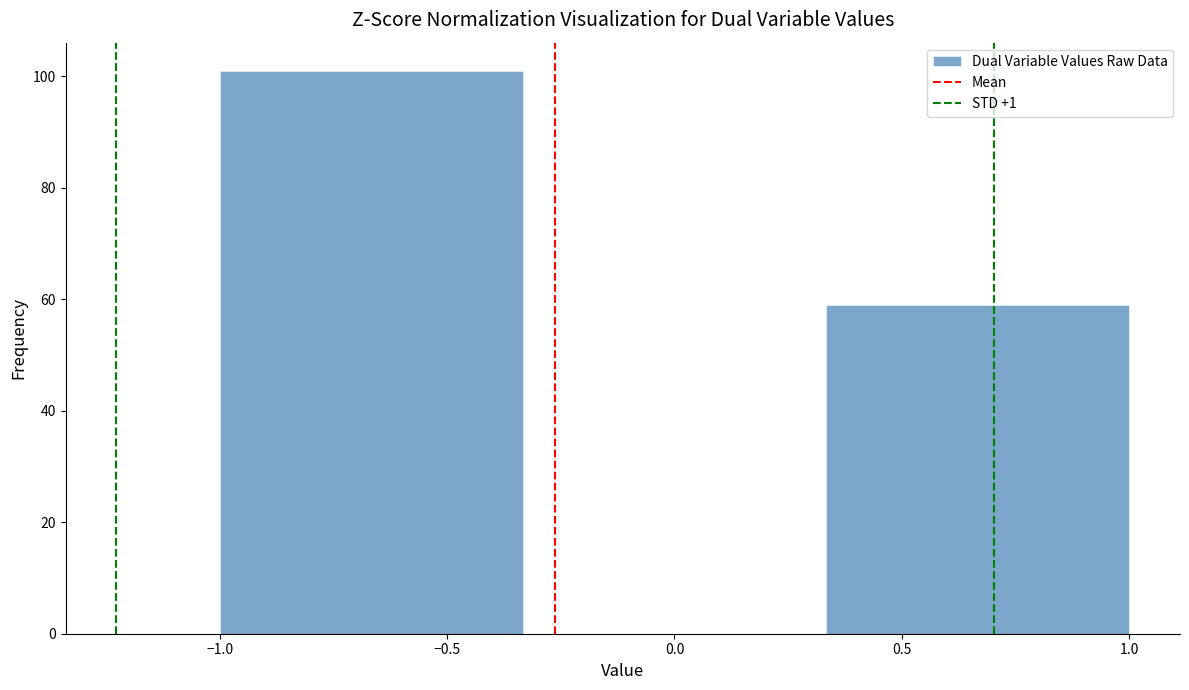

How tall is the bar that spans -1.00 to -0.35 on the x-axis? Neither the bar edges nor the heights are printed on the chart, so give them approximately, as read against the axes.

102